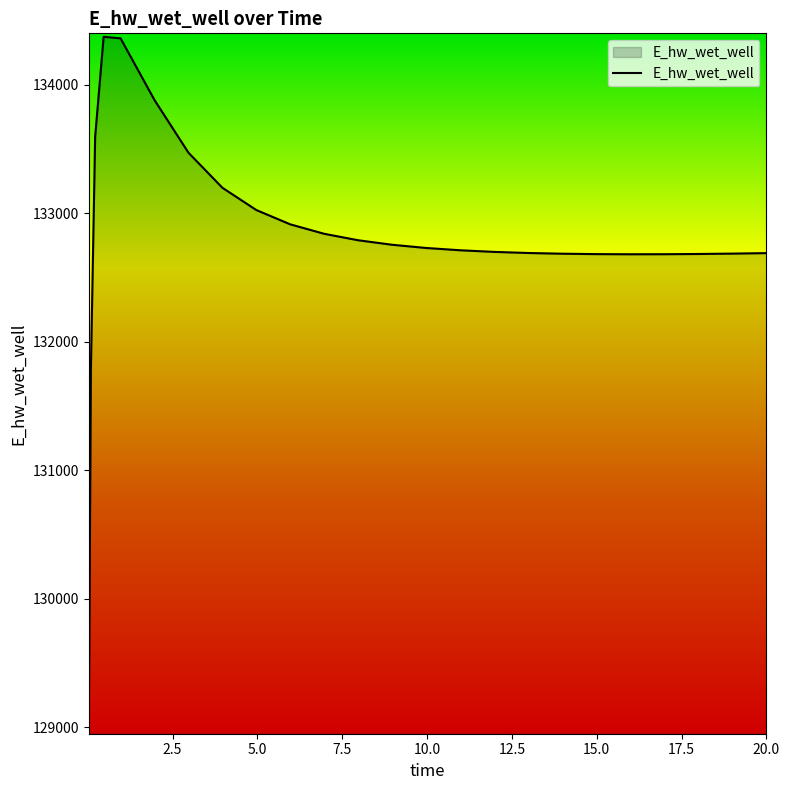

What is the minimum value shown in the chart?

128975.3